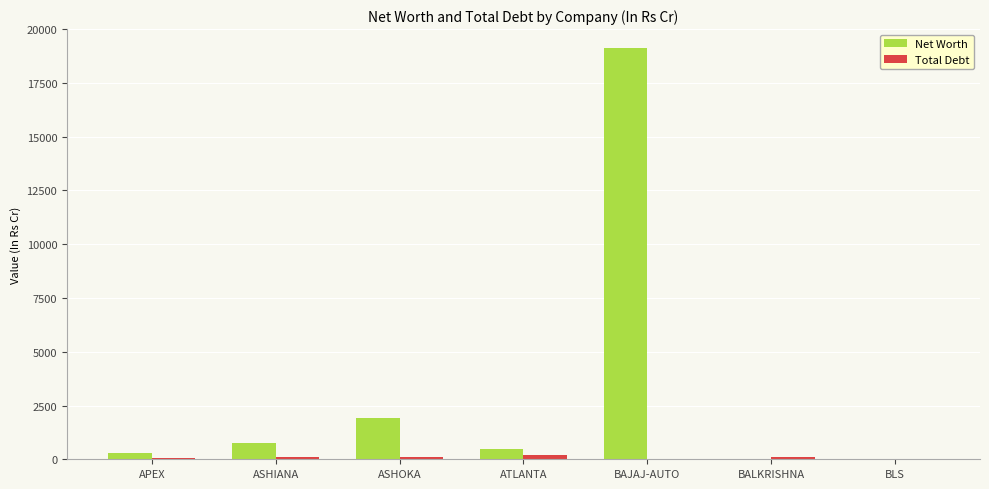

Which series has the largest total across all categories?

Net Worth